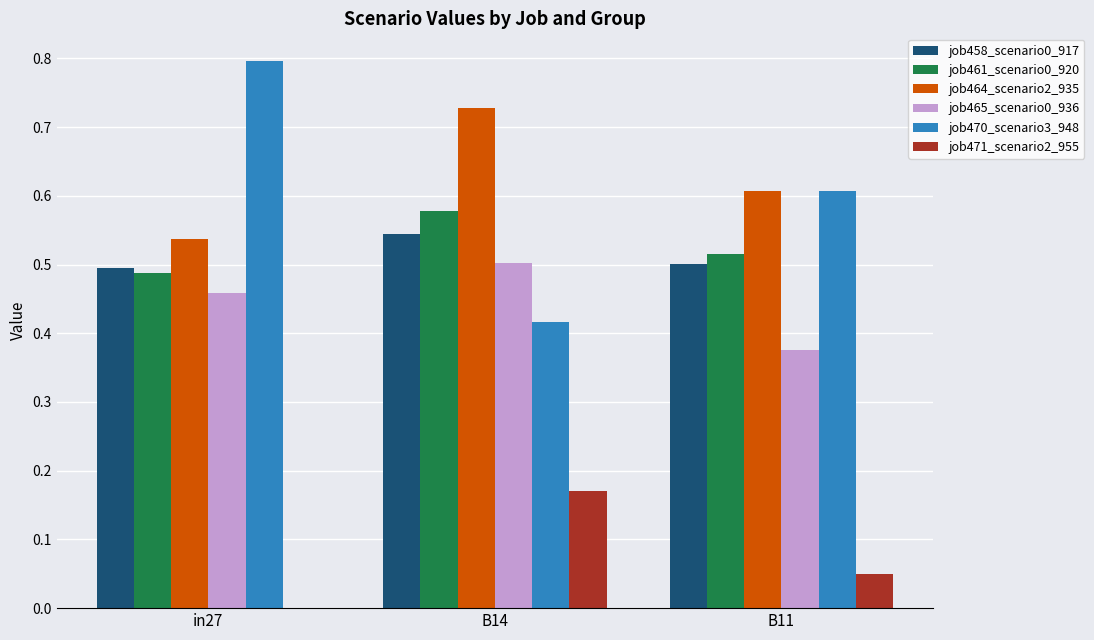

True or false: job461_scenario0_920 has a value of 0.2 at B11.

False